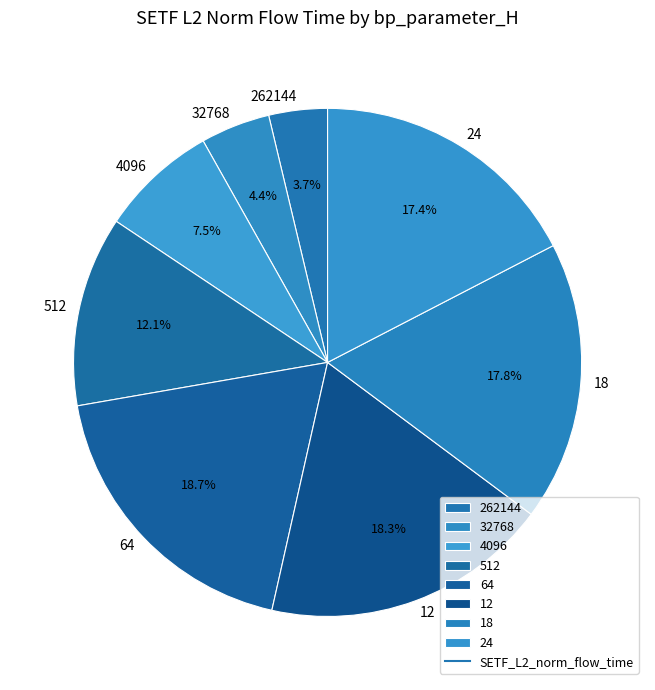

To the nearest percent, what percentage of the pie is 18?

18%